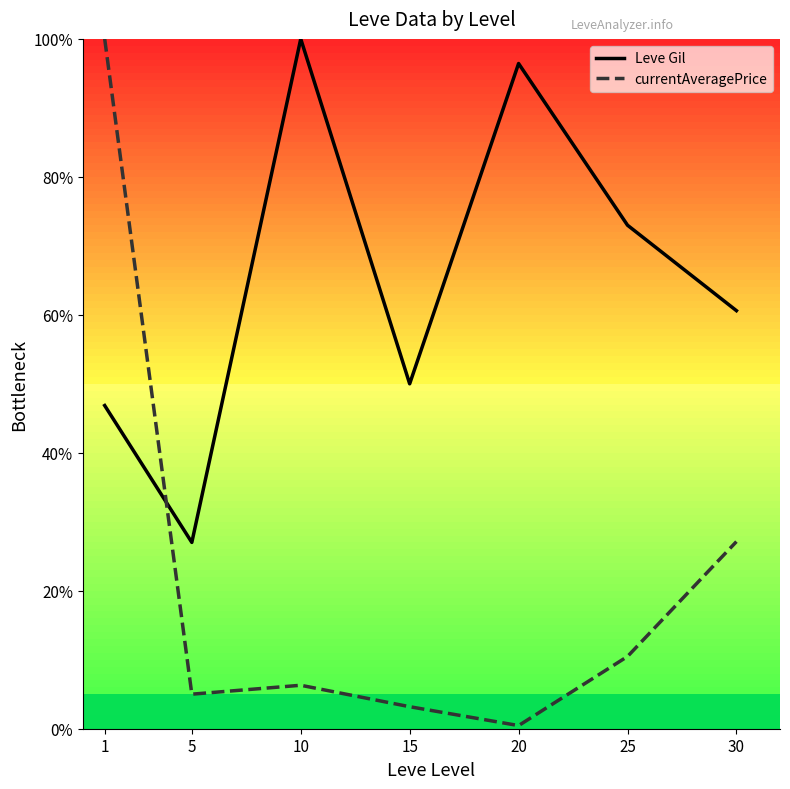

What is the lowest value of the currentAveragePrice series?

0.5